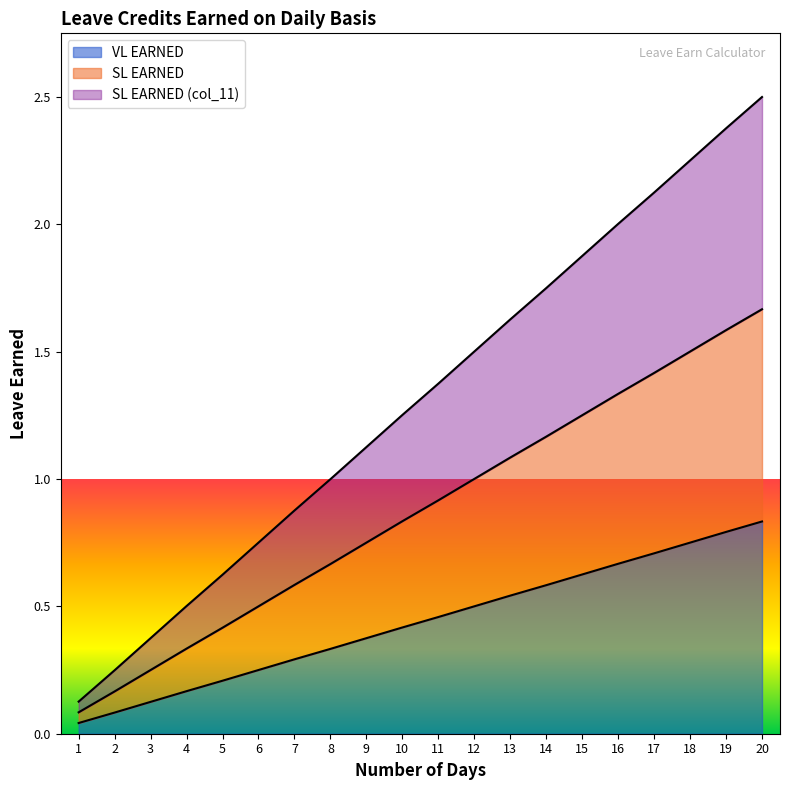

How many lines are shown in the chart?

3